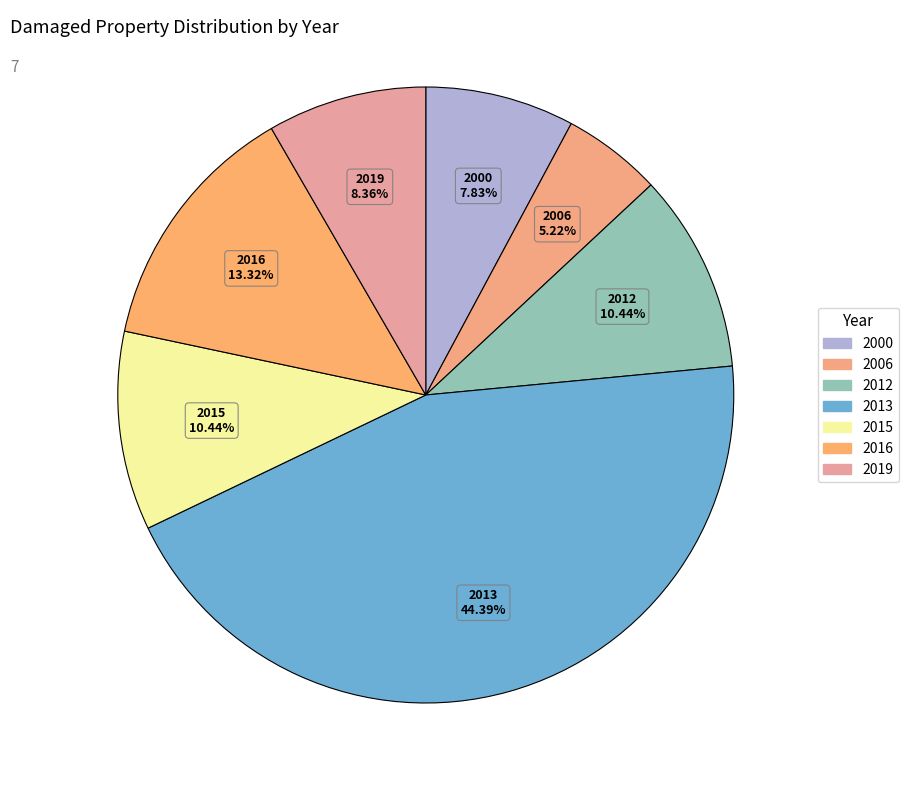

Count the number of slices in the pie.

7